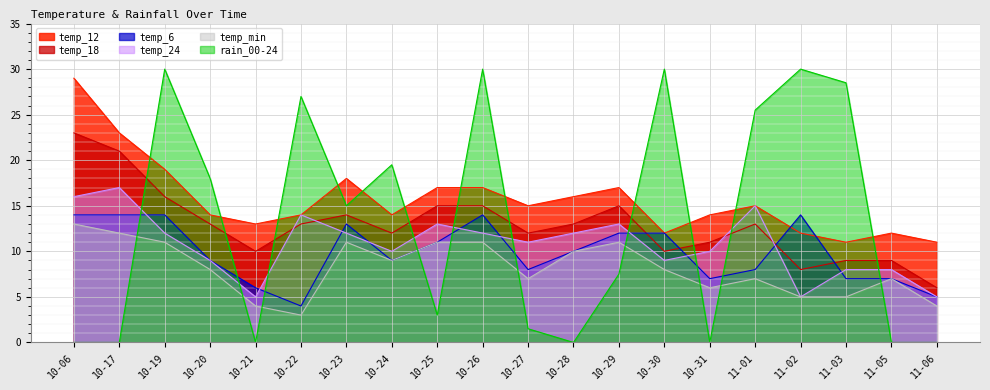

At how many categories does at least one series exceed 11?

19